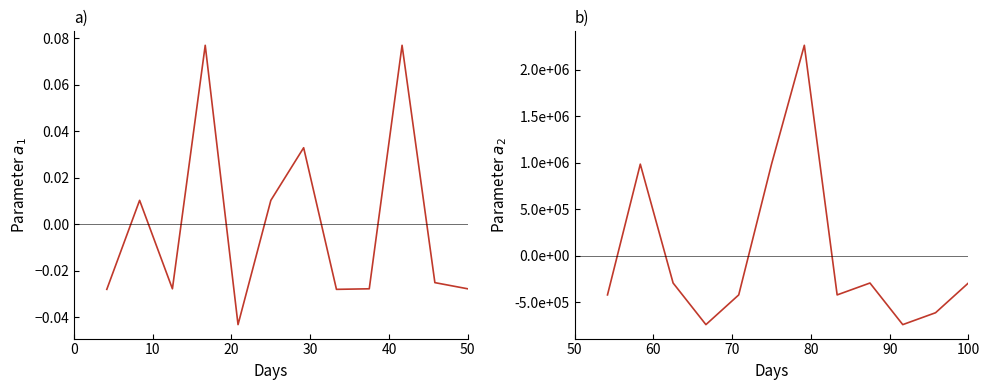

True or false: col9 has more than 1 points higher than both neighbors.

True